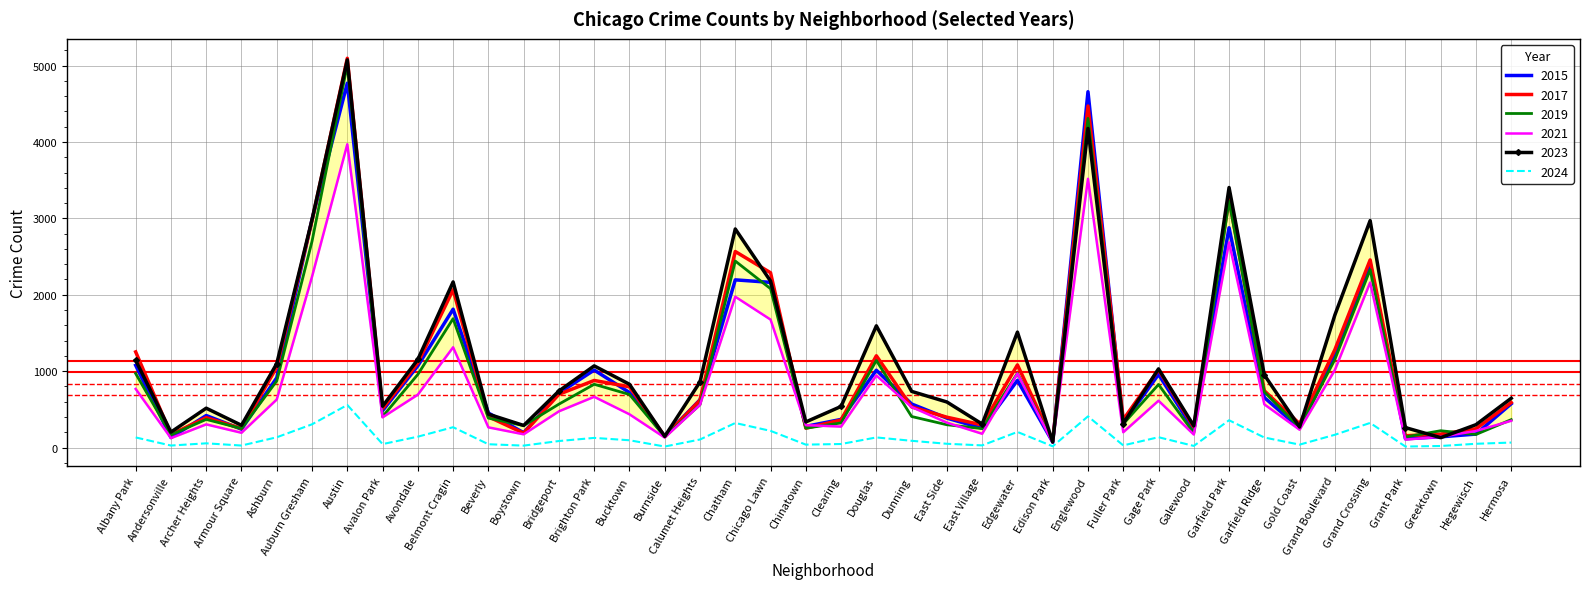

At which label does 2017 reach its minimum?

Edison Park